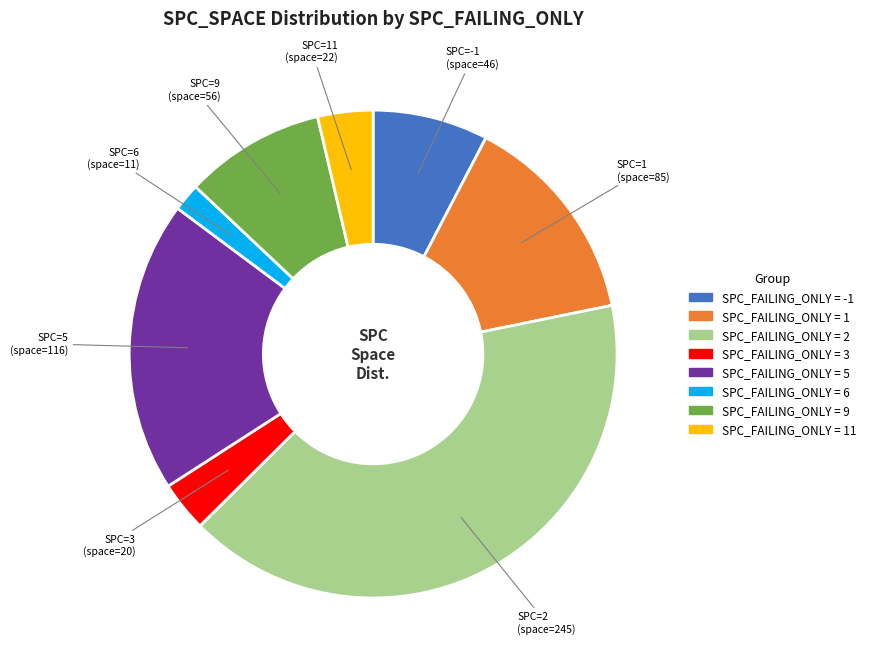

Does any single category account for the majority?

No